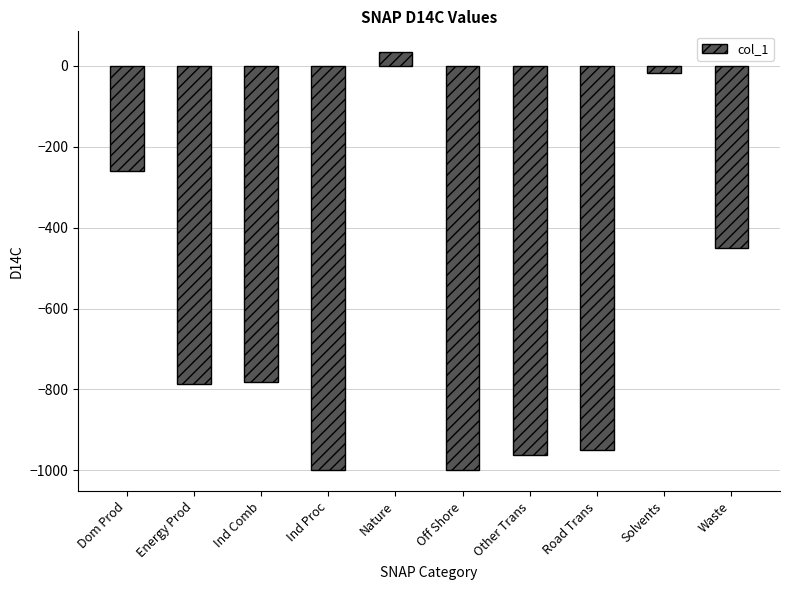

Reading left to right, extract all data points from this chart.

-261.5	-787.0	-782.4	-1000.0	33.2	-1000.0	-961.4	-949.0	-19.3	-449.4